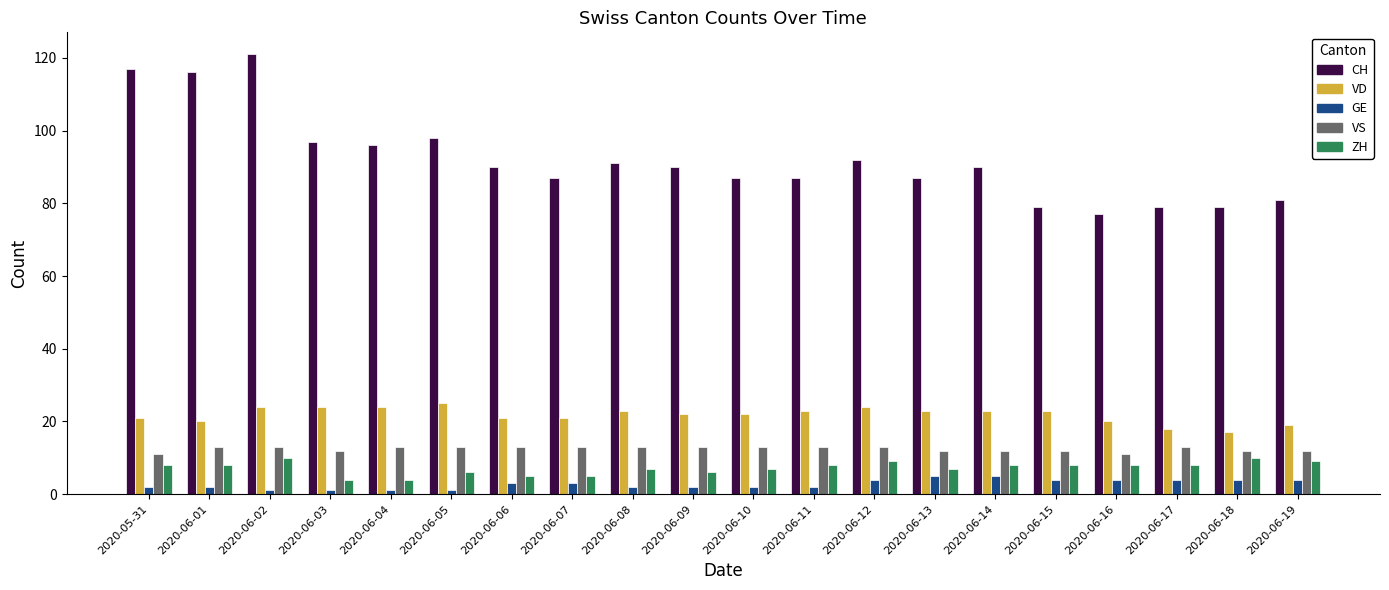

What is the total value across all series at 2020-06-18?

122